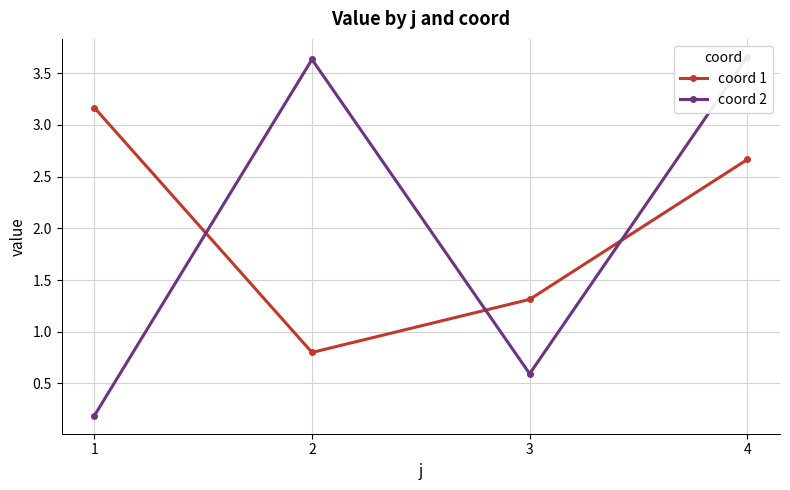

What is the approximate value of coord 2 at 2?

3.6